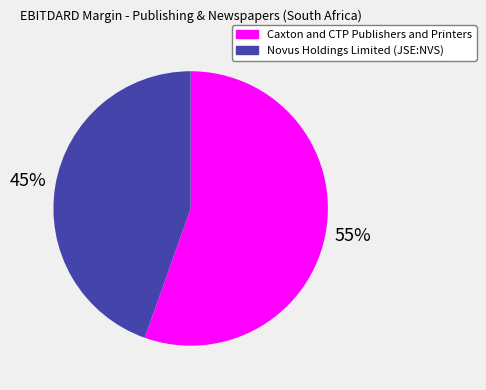

True or false: Caxton and CTP Publishers and Printers accounts for 62% of the total.

False